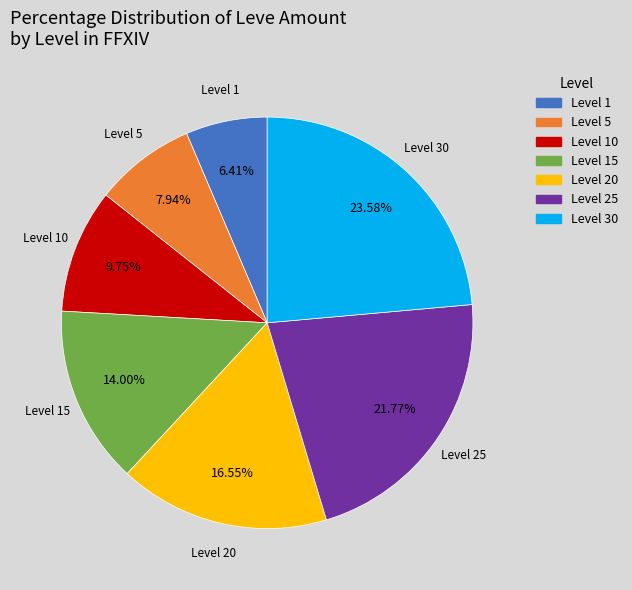

Is there any slice that represents more than half of the pie?

No